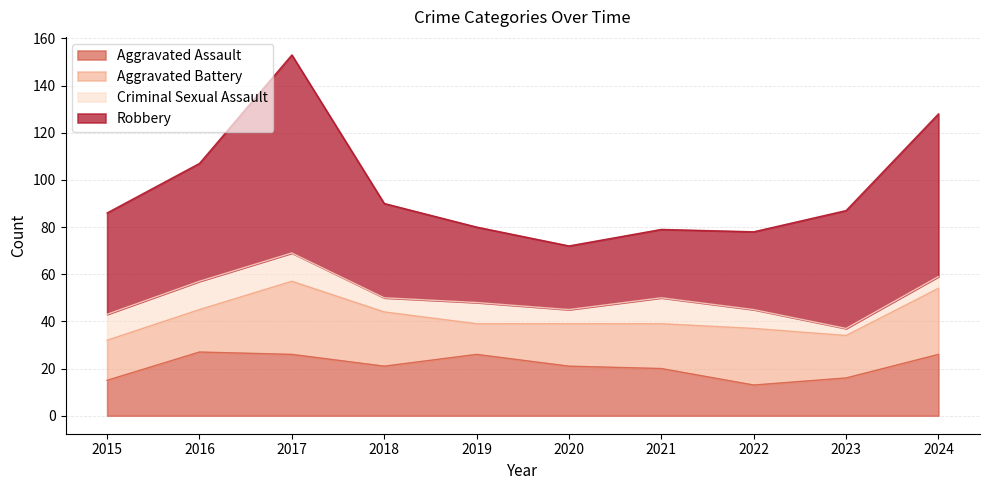

How many data points in Robbery are above 43?

4